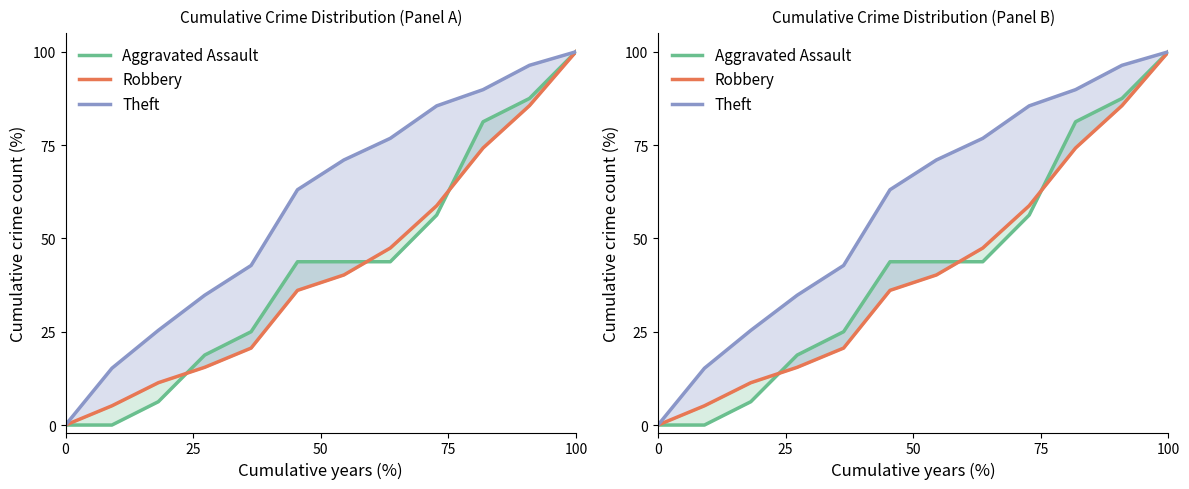

What is the average value of the Robbery series?

41.2